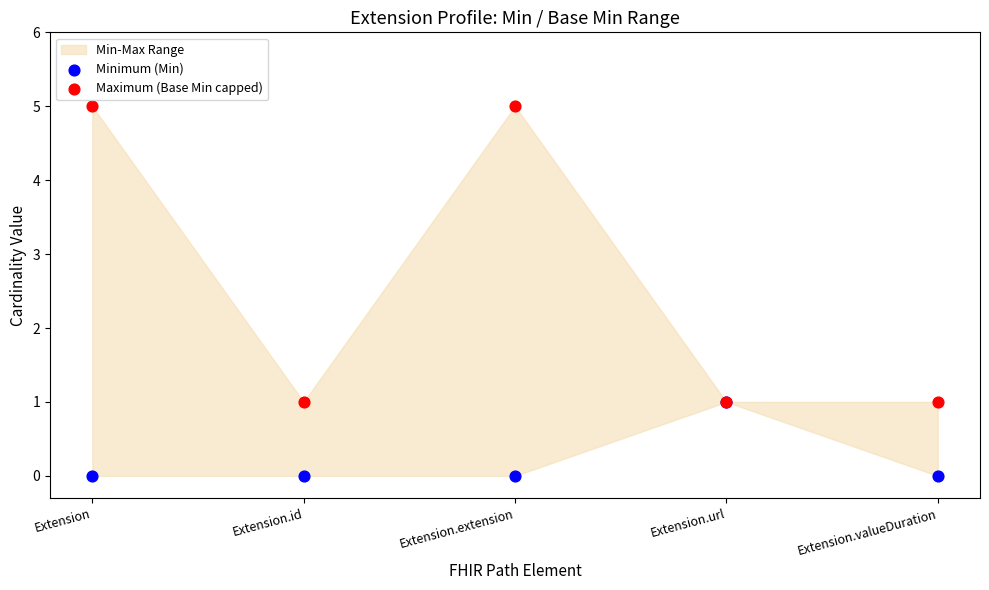

Which series contains the highest Y value?

Maximum (Base Min capped)